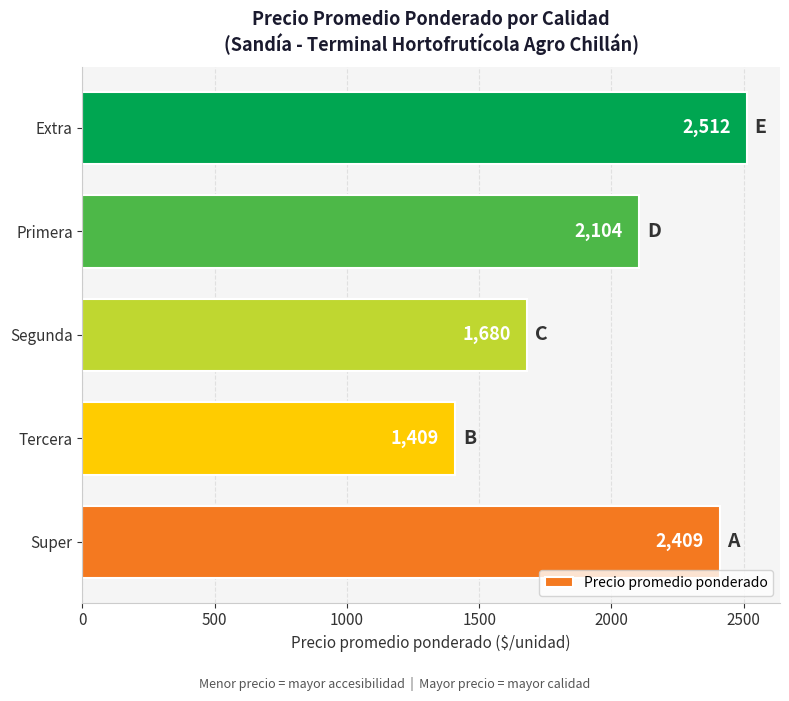

What is the minimum value shown in the chart?

1409